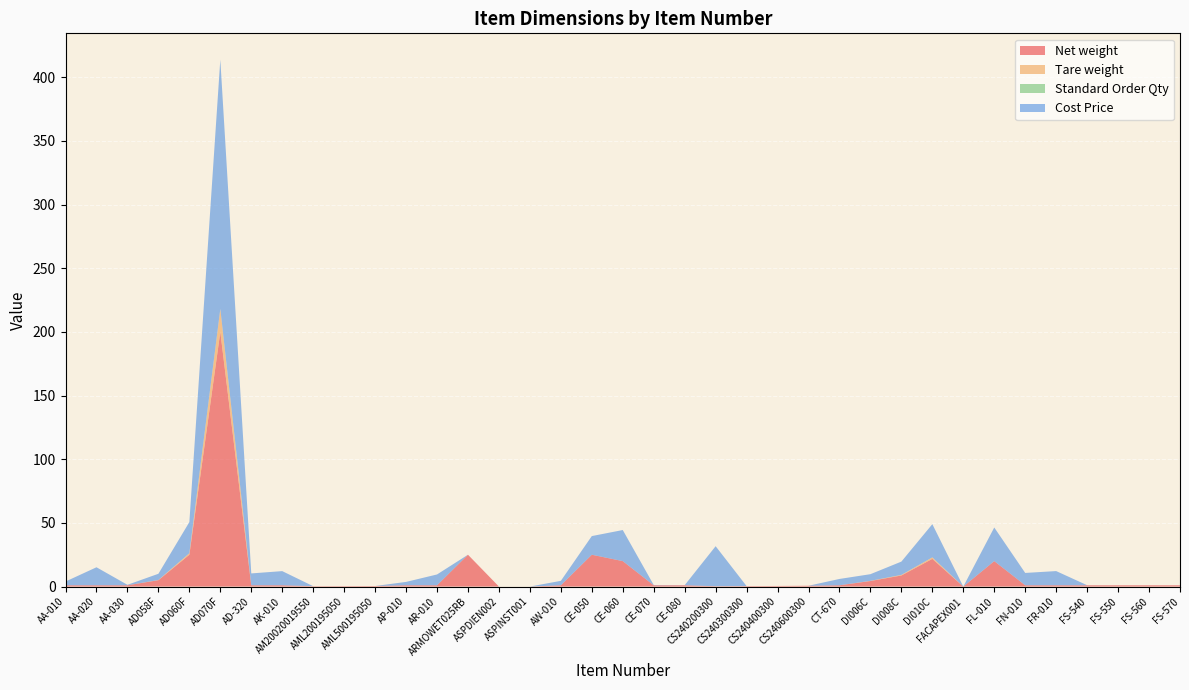

Reading left to right, what are all the values shown in this chart?

Net weight: 1.0	1.0	1.0	5.0	25.0	200.0	1.0	1.0	0.3	0.4	0.4	1.0	1.0	25.0	0.0	0.0	1.0	25.0	20.0	1.0	1.0	0.3	0.4	0.5	0.6	1.0	4.3	8.7	21.8	0.0	20.0	1.0	1.0	1.0	1.0	1.0	1.0
Tare weight: 0.0	0.0	0.0	0.2	1.2	18.1	0.0	0.0	0.0	0.0	0.0	0.0	0.0	0.0	0.0	0.0	0.0	0.0	0.0	0.0	0.0	0.0	0.0	0.0	0.0	0.0	0.2	0.5	1.2	0.0	0.0	0.0	0.0	0.0	0.0	0.0	0.0
Standard Order Qty: 0.0	0.0	0.0	0.0	0.0	0.0	0.0	0.0	0.0	0.0	0.0	0.0	0.0	0.0	0.0	0.0	0.0	0.0	0.0	0.0	0.0	0.0	0.0	0.0	0.0	0.0	0.0	0.0	0.0	0.0	0.0	0.0	0.0	0.0	0.0	0.0	0.0
Cost Price: 2.9	14.2	0.4	4.9	24.5	195.8	9.3	11.1	0.0	0.0	0.0	2.6	8.5	0.0	0.0	0.0	3.5	14.7	24.4	0.2	0.1	31.4	0.0	0.0	0.0	5.0	5.2	10.4	26.1	0.0	26.4	9.7	11.2	0.1	0.0	0.0	0.0